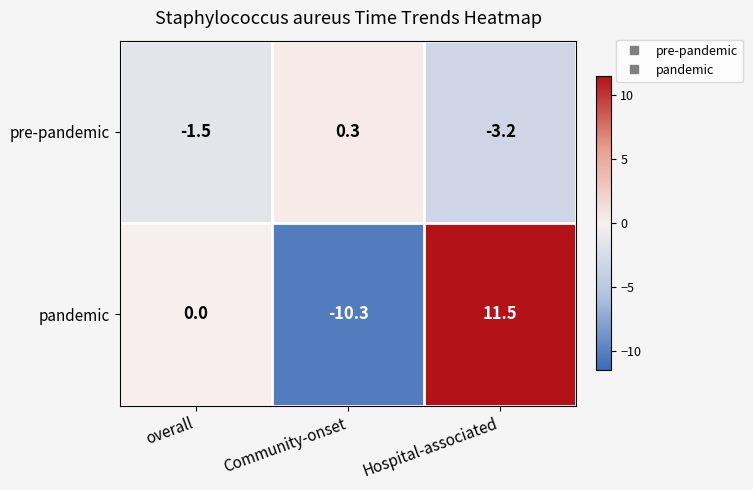

Which series has the largest total across all categories?

pandemic